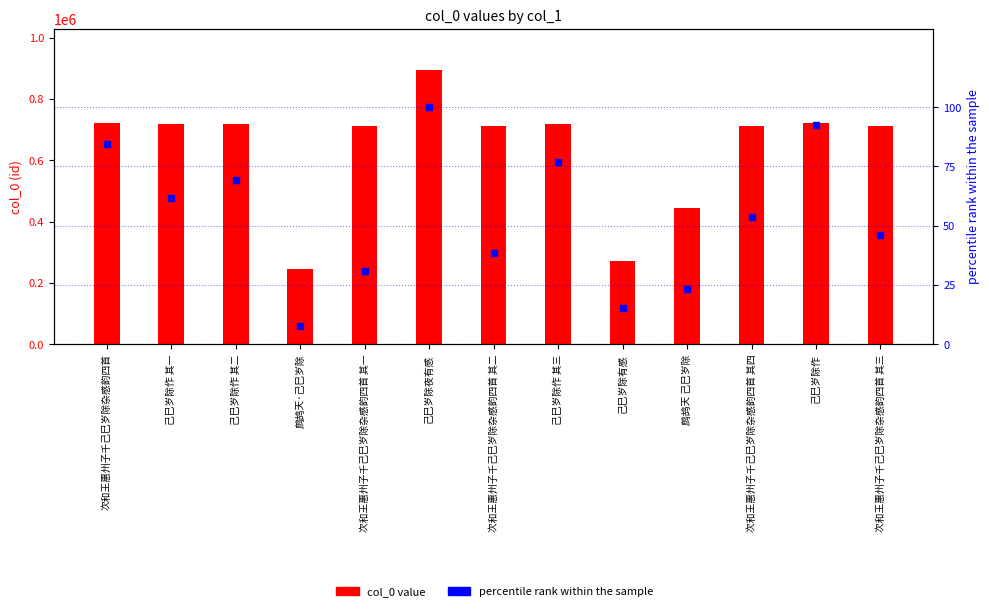

What is the maximum value shown in the chart?

894480.0